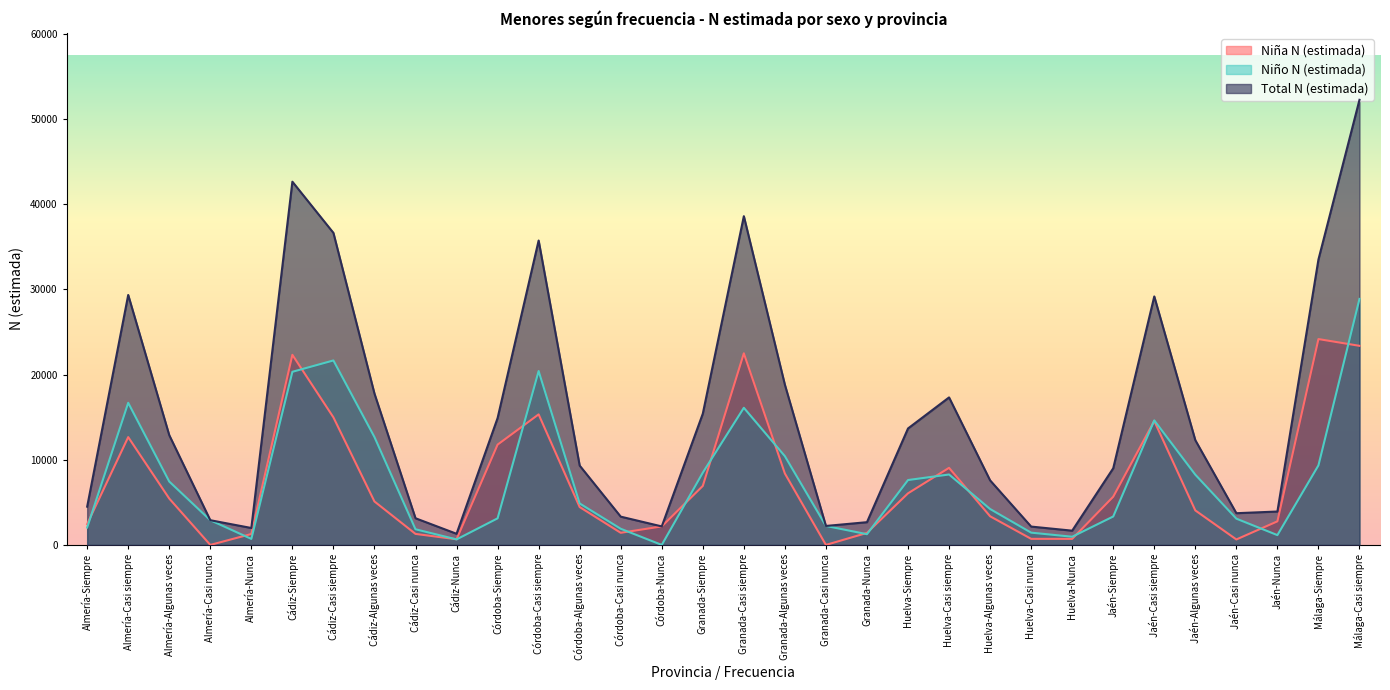

At which label does Niña N (estimada) reach its minimum?

Almería-Casi nunca